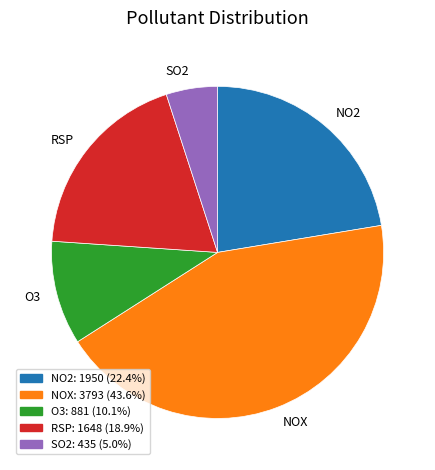

Do NOX and RSP together represent more than half of the pie?

Yes